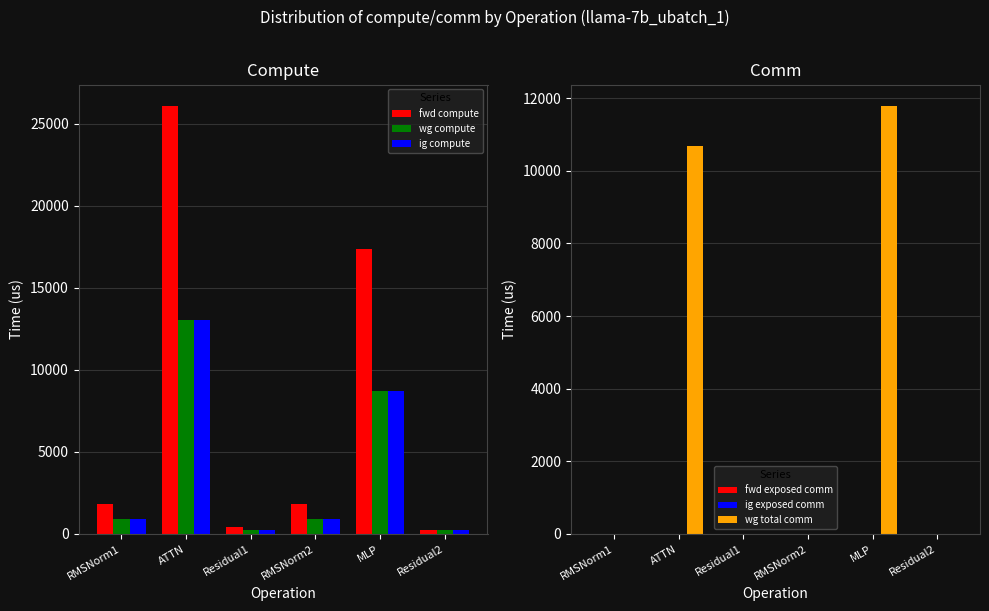

Between RMSNorm2 and MLP, which series saw the biggest shift?

fwd compute